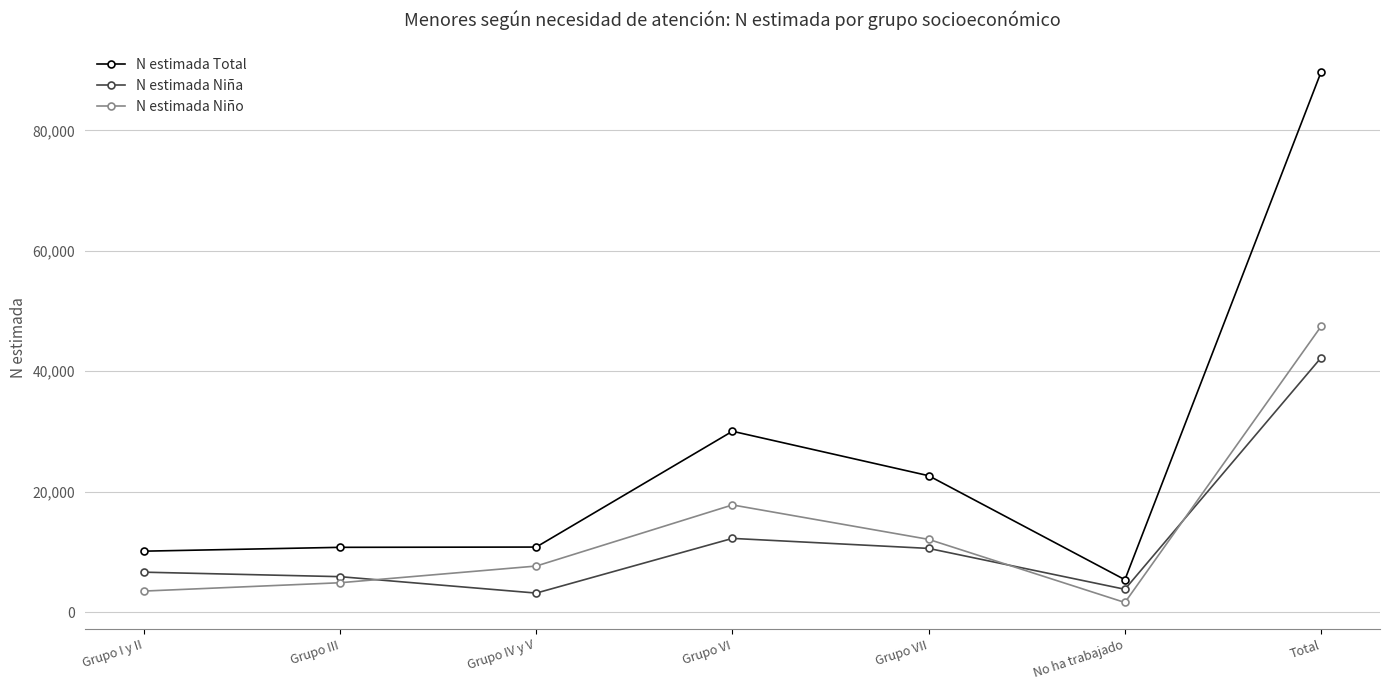

What is the minimum value shown in the chart?

1592